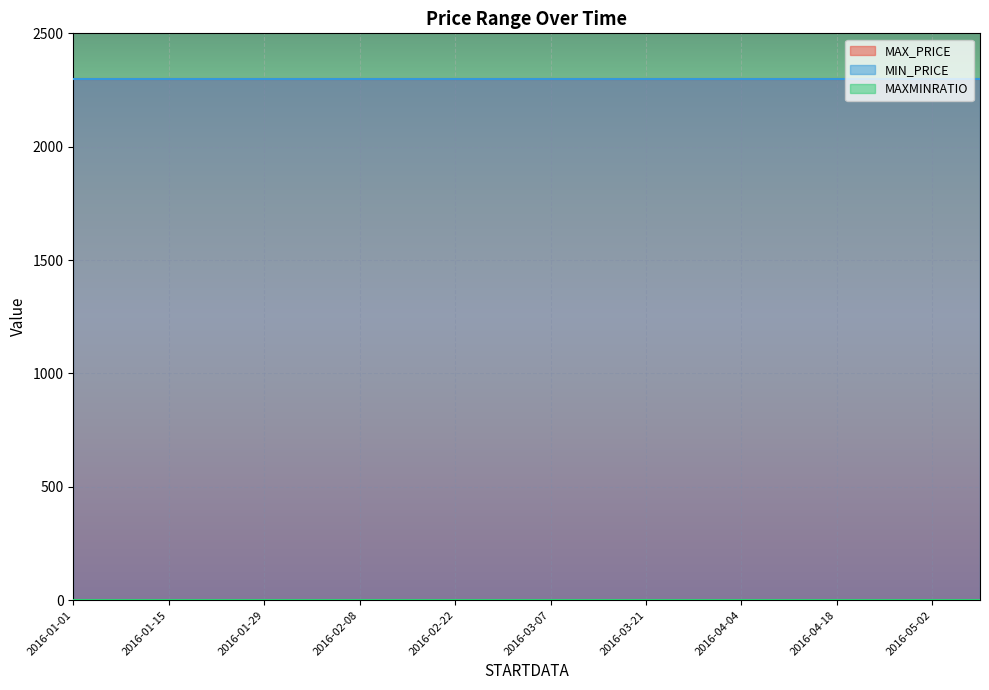

At which label is MAXMINRATIO closest to 0?

2016-01-01